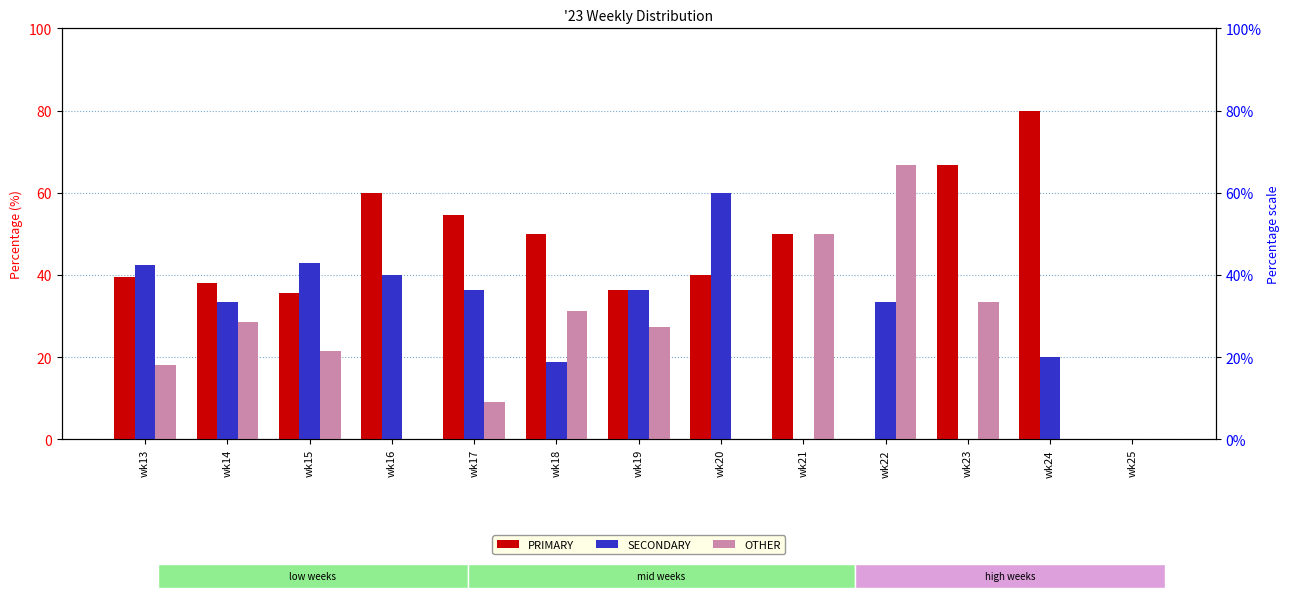

Reading left to right, what are all the values shown in this chart?

PRIMARY: 39.4	38.1	35.7	60.0	54.5	50.0	36.4	40.0	50.0	0.0	66.7	80.0	0.0
SECONDARY: 42.4	33.3	42.9	40.0	36.4	18.8	36.4	60.0	0.0	33.3	0.0	20.0	0.0
OTHER: 18.2	28.6	21.4	0.0	9.1	31.2	27.3	0.0	50.0	66.7	33.3	0.0	0.0